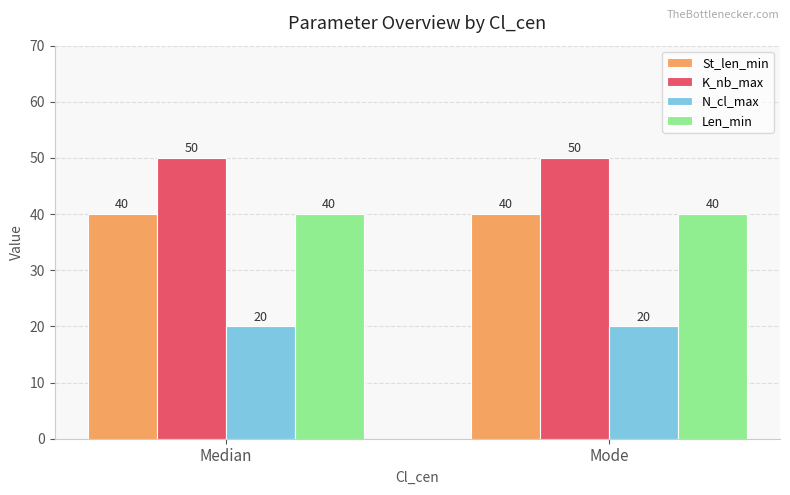

What is the label of the 2nd bar from the right?

Median